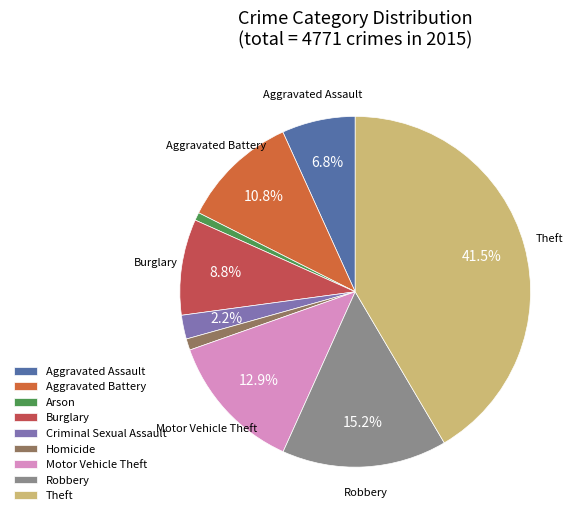

Is it true that Criminal Sexual Assault is 2% of the pie?

True